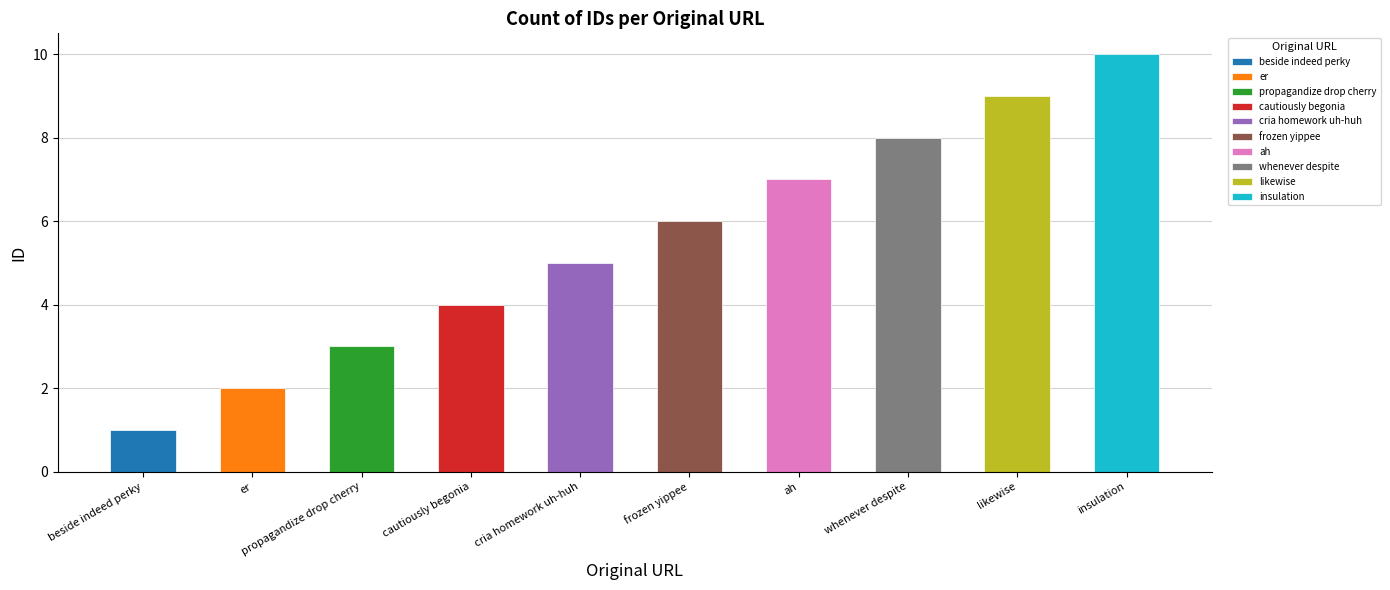

The chart shows a value of 6 at likewise. True or false?

False